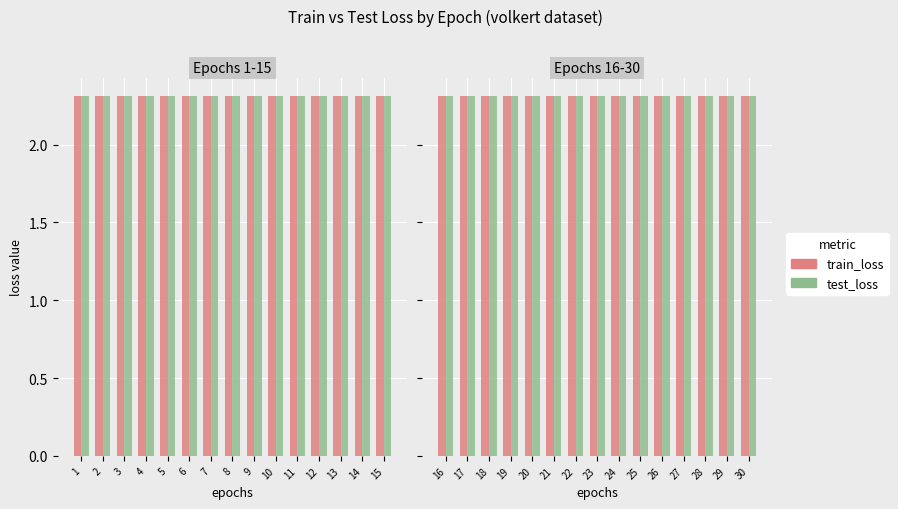

What is the sum of the train_loss values at 25 and 17?

4.6